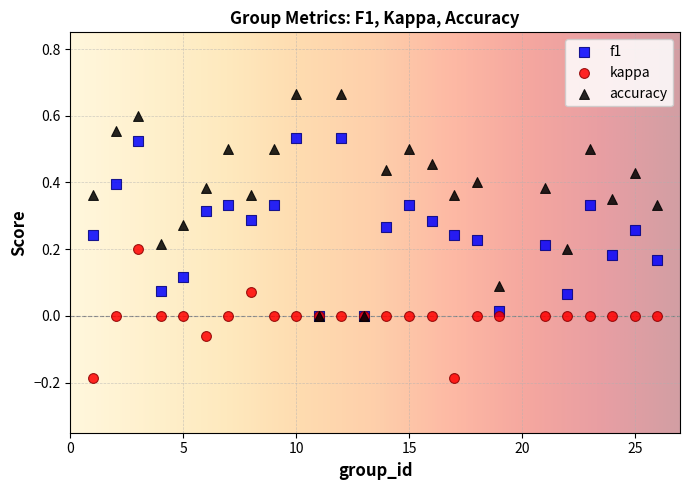

What are all the series names shown in the legend?

f1, kappa, accuracy